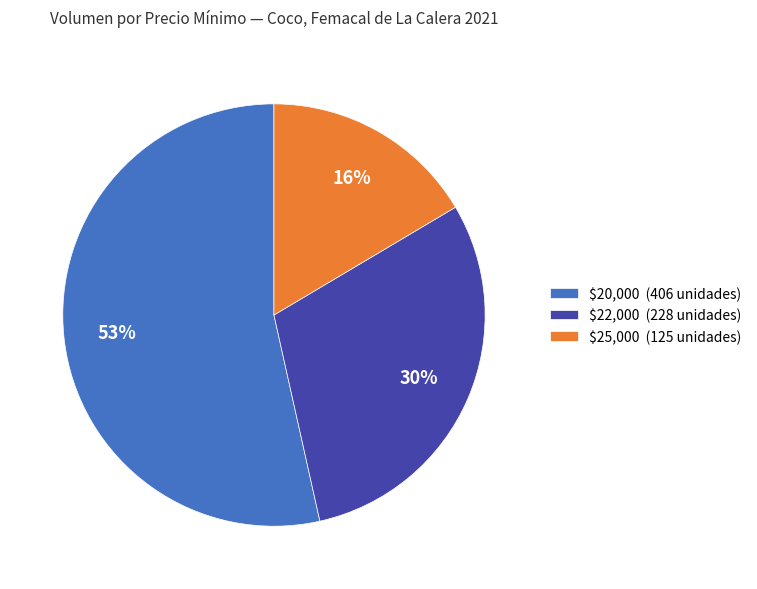

Rank the categories by value from lowest to highest.

$25,000 (125 unidades), $22,000 (228 unidades), $20,000 (406 unidades)